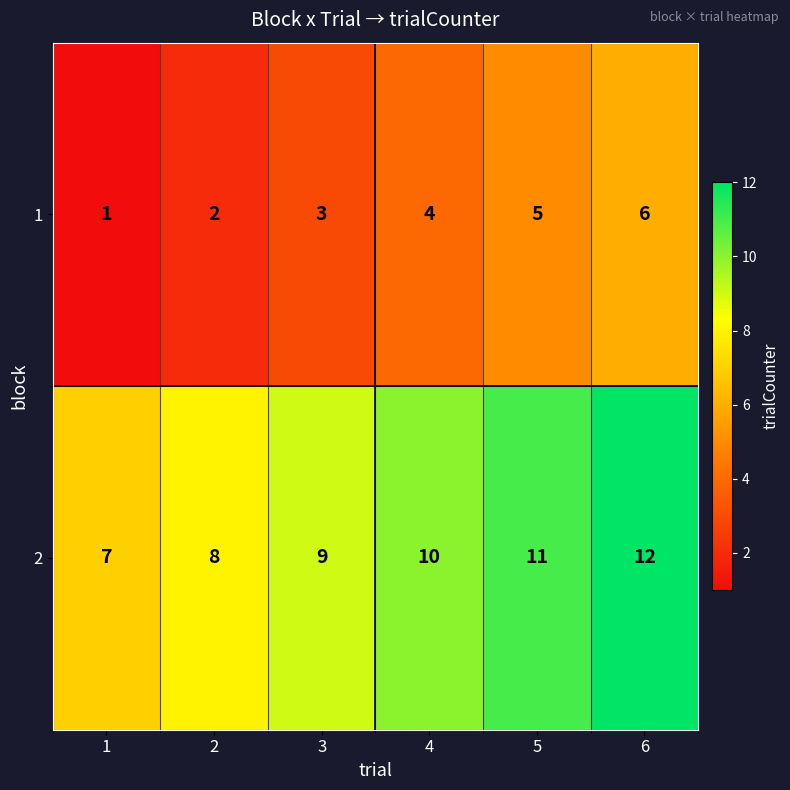

What is the minimum value shown in the chart?

1